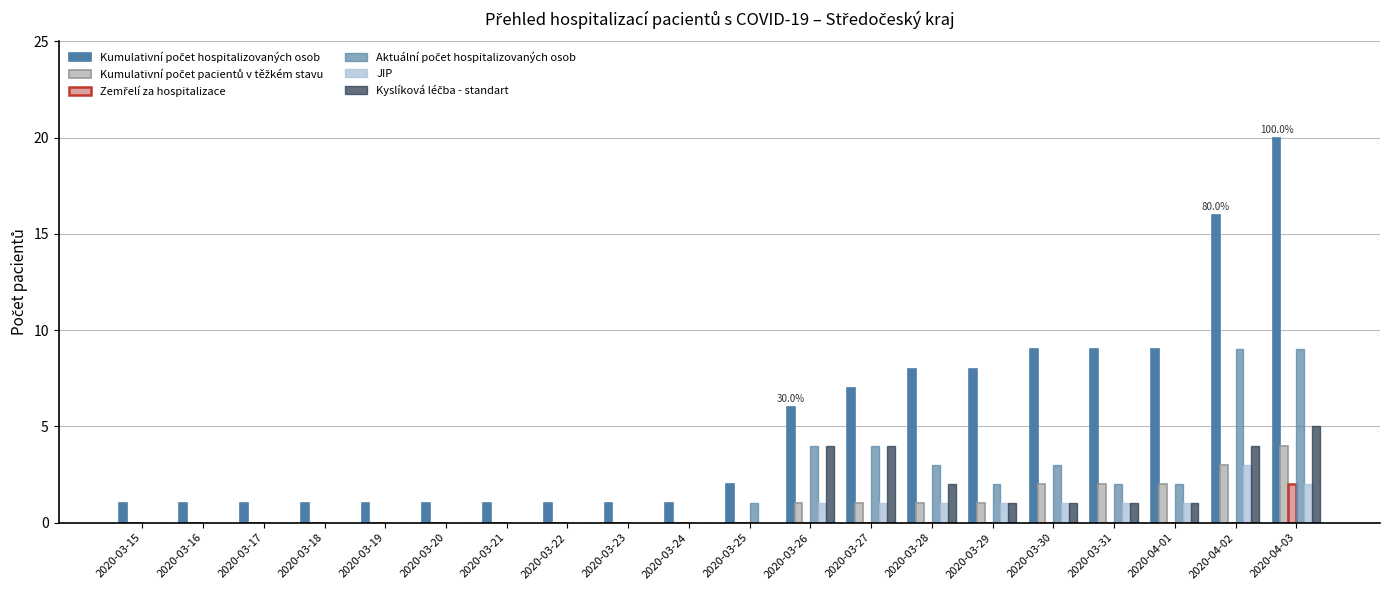

Reading left to right, what are all the values shown in this chart?

Kumulativní počet hospitalizovaných osob: 2020-03-15=1	2020-03-16=1	2020-03-17=1	2020-03-18=1	2020-03-19=1	2020-03-20=1	2020-03-21=1	2020-03-22=1	2020-03-23=1	2020-03-24=1	2020-03-25=2	2020-03-26=6	2020-03-27=7	2020-03-28=8	2020-03-29=8	2020-03-30=9	2020-03-31=9	2020-04-01=9	2020-04-02=16	2020-04-03=20
Kumulativní počet pacientů v těžkém stavu: 2020-03-15=0	2020-03-16=0	2020-03-17=0	2020-03-18=0	2020-03-19=0	2020-03-20=0	2020-03-21=0	2020-03-22=0	2020-03-23=0	2020-03-24=0	2020-03-25=0	2020-03-26=1	2020-03-27=1	2020-03-28=1	2020-03-29=1	2020-03-30=2	2020-03-31=2	2020-04-01=2	2020-04-02=3	2020-04-03=4
Zemřelí za hospitalizace: 2020-03-15=0	2020-03-16=0	2020-03-17=0	2020-03-18=0	2020-03-19=0	2020-03-20=0	2020-03-21=0	2020-03-22=0	2020-03-23=0	2020-03-24=0	2020-03-25=0	2020-03-26=0	2020-03-27=0	2020-03-28=0	2020-03-29=0	2020-03-30=0	2020-03-31=0	2020-04-01=0	2020-04-02=0	2020-04-03=2
Aktuální počet hospitalizovaných osob: 2020-03-15=0	2020-03-16=0	2020-03-17=0	2020-03-18=0	2020-03-19=0	2020-03-20=0	2020-03-21=0	2020-03-22=0	2020-03-23=0	2020-03-24=0	2020-03-25=1	2020-03-26=4	2020-03-27=4	2020-03-28=3	2020-03-29=2	2020-03-30=3	2020-03-31=2	2020-04-01=2	2020-04-02=9	2020-04-03=9
JIP: 2020-03-15=0	2020-03-16=0	2020-03-17=0	2020-03-18=0	2020-03-19=0	2020-03-20=0	2020-03-21=0	2020-03-22=0	2020-03-23=0	2020-03-24=0	2020-03-25=0	2020-03-26=1	2020-03-27=1	2020-03-28=1	2020-03-29=1	2020-03-30=1	2020-03-31=1	2020-04-01=1	2020-04-02=3	2020-04-03=2
Kyslíková léčba - standart: 2020-03-15=0	2020-03-16=0	2020-03-17=0	2020-03-18=0	2020-03-19=0	2020-03-20=0	2020-03-21=0	2020-03-22=0	2020-03-23=0	2020-03-24=0	2020-03-25=0	2020-03-26=4	2020-03-27=4	2020-03-28=2	2020-03-29=1	2020-03-30=1	2020-03-31=1	2020-04-01=1	2020-04-02=4	2020-04-03=5